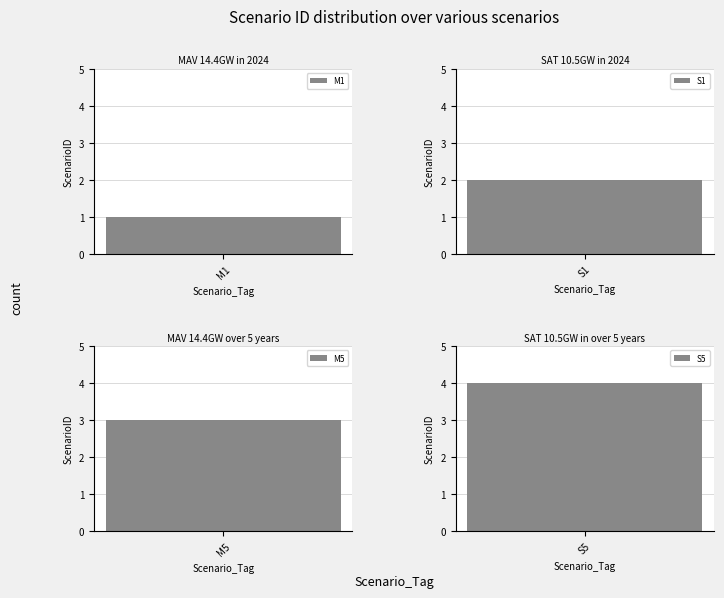

Does the chart contain stacked bars?

No